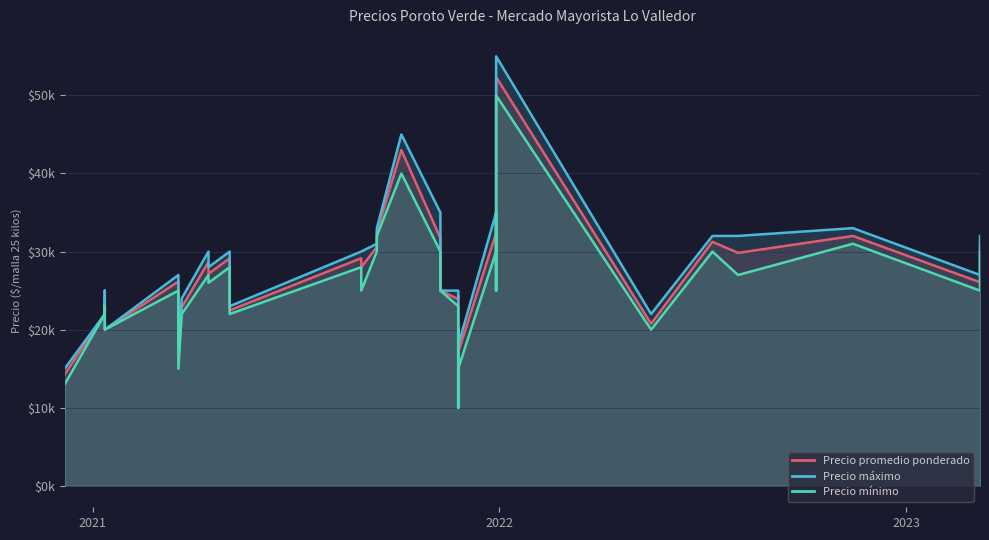

The Precio promedio ponderado series shows 32396 at 2021-12-29. True or false?

True